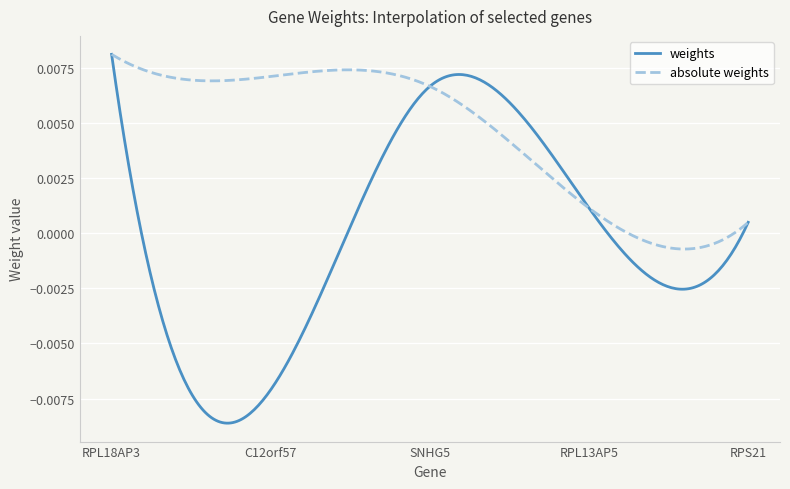

Which series has the largest total across all categories?

absolute weights